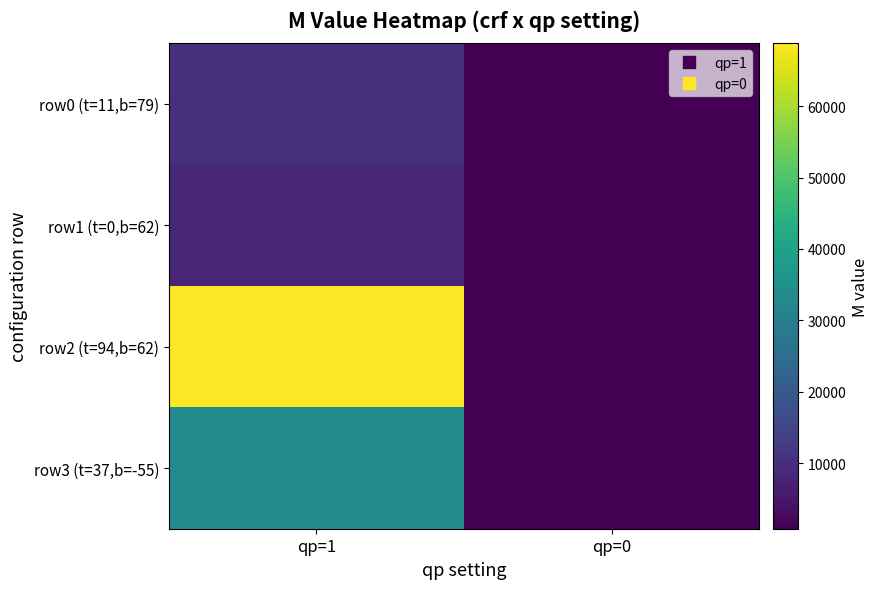

Reading left to right, what are all the values shown in this chart?

row0 (t=11,b=79): qp=1=10128	qp=0=860
row1 (t=0,b=62): qp=1=8148	qp=0=856
row2 (t=94,b=62): qp=1=68808	qp=0=856
row3 (t=37,b=-55): qp=1=33488	qp=0=860